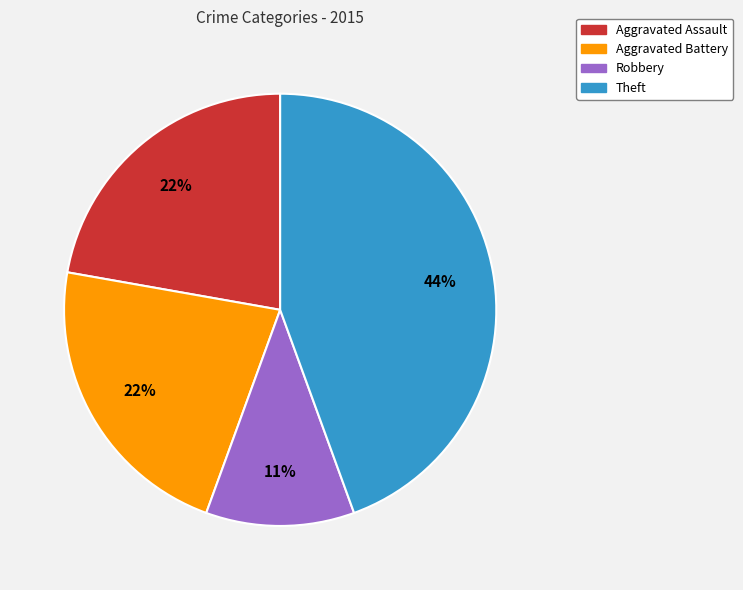

Is there a majority slice in this chart?

No